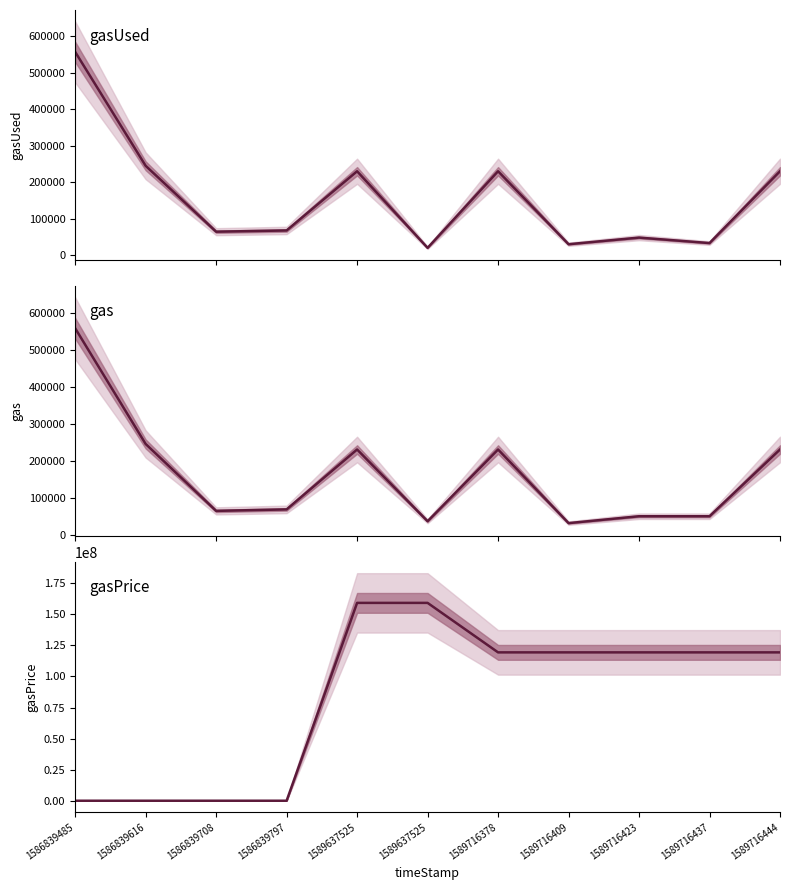

Reading right to left, what are all the values shown in this chart?

gasUsed: 1589716444=230028	1589716437=33058	1589716423=48058	1589716409=29856	1589716378=230028	1589637525=19913	1589637525=230028	1586839797=67628	1586839708=64262	1586839616=245028	1586839485=557513
gas: 1589716444=230028	1589716437=49776	1589716423=49776	1589716409=31226	1589716378=230028	1589637525=36313	1589637525=230028	1586839797=68260	1586839708=64262	1586839616=245028	1586839485=557513
gasPrice: 1589716444=119299965	1589716437=119299965	1589716423=119299965	1589716409=119299965	1589716378=119299965	1589637525=159066620	1589637525=159066620	1586839797=100000	1586839708=100000	1586839616=100000	1586839485=100000